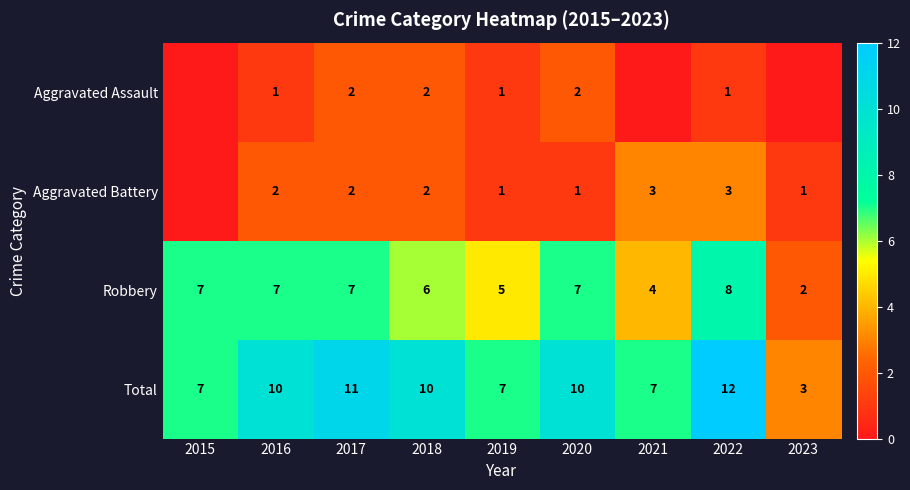

What is the greatest value displayed?

12